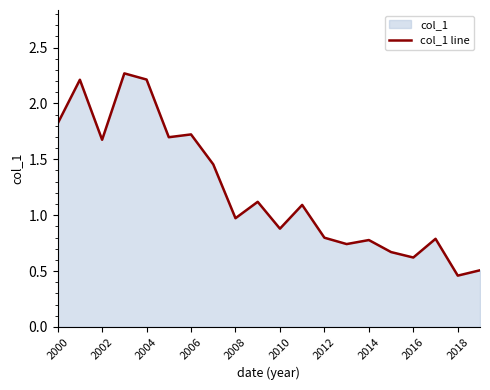

True or false: the data shows 0.9 at 2010.

True